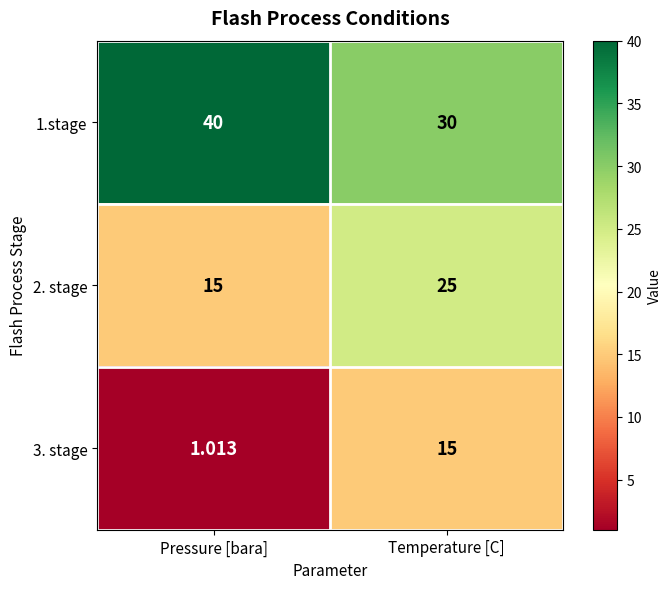

Rank the series at Pressure [bara] from highest to lowest value.

1.stage, 2. stage, 3. stage